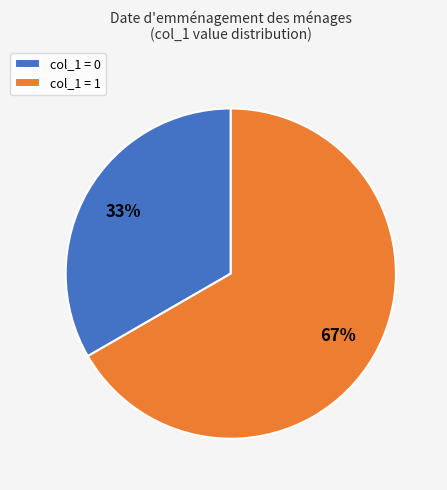

To the nearest percent, what is the combined percentage of col_1 = 1 and col_1 = 0?

100%